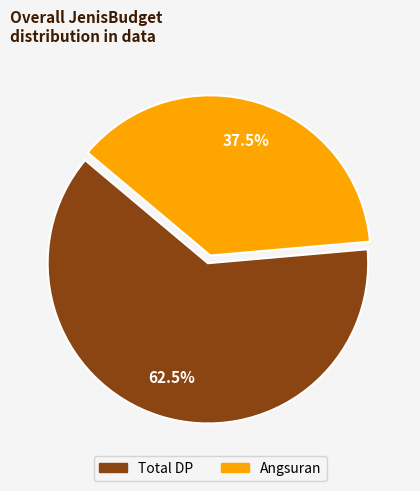

Which slice represents more than half of the pie?

Total DP